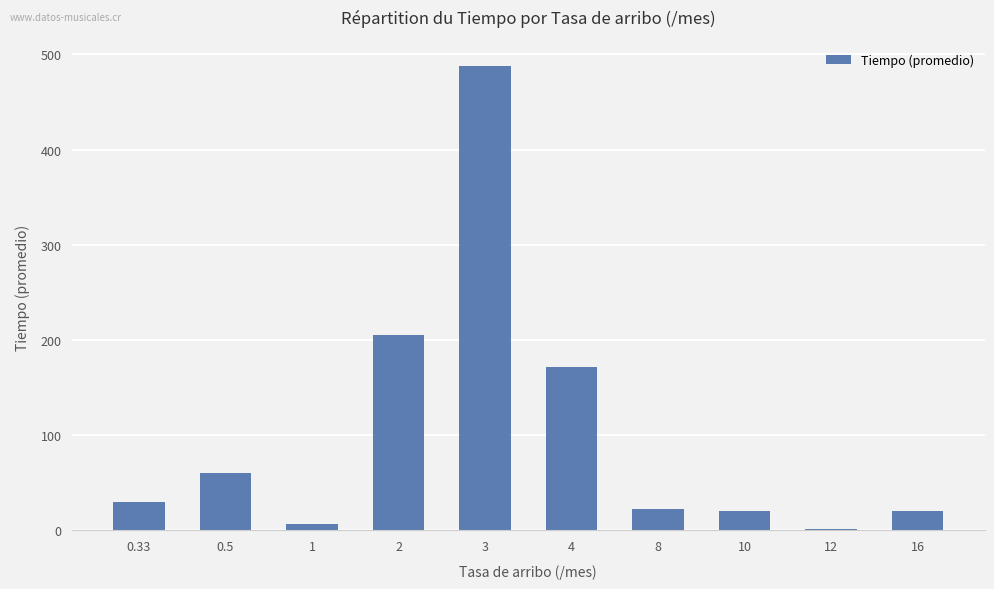

What is the change in value from 0.5 to 2?

+145.4